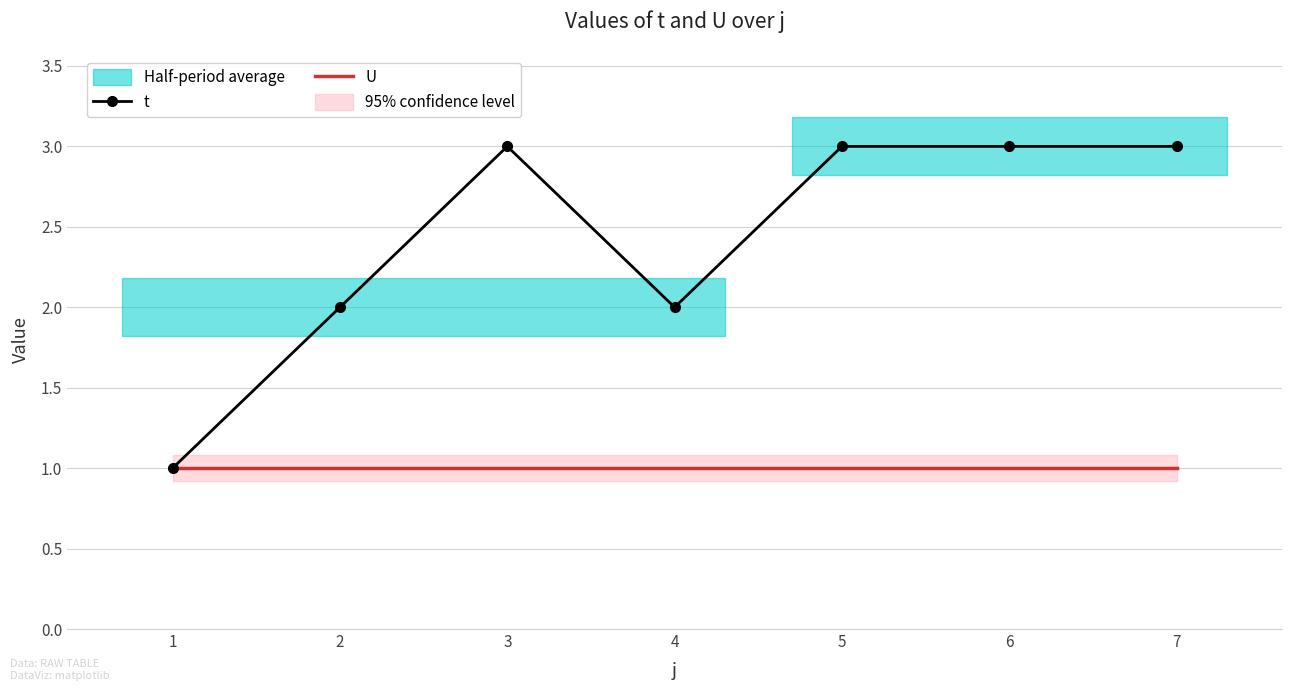

Which series has the widest spread of values?

t